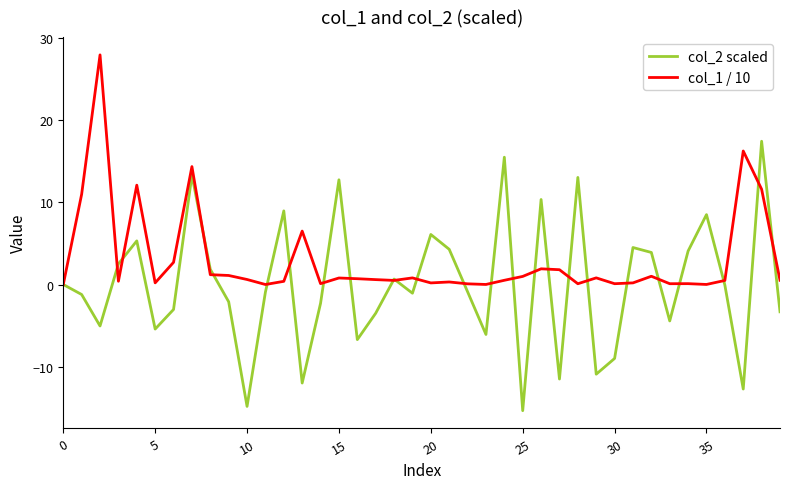

Which series has the widest spread of values?

col_2 scaled